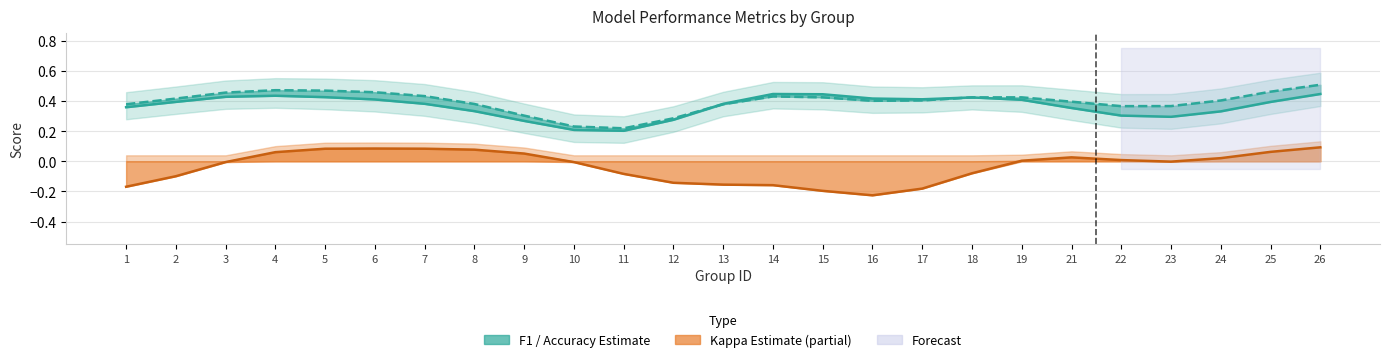

Rank the series at 11 from highest to lowest value.

f1, accuracy, kappa